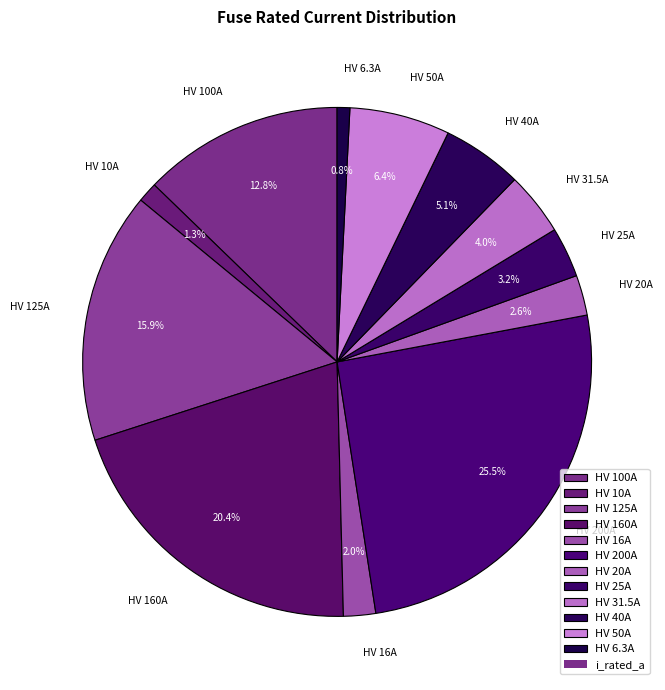

Count the number of slices in the pie.

12